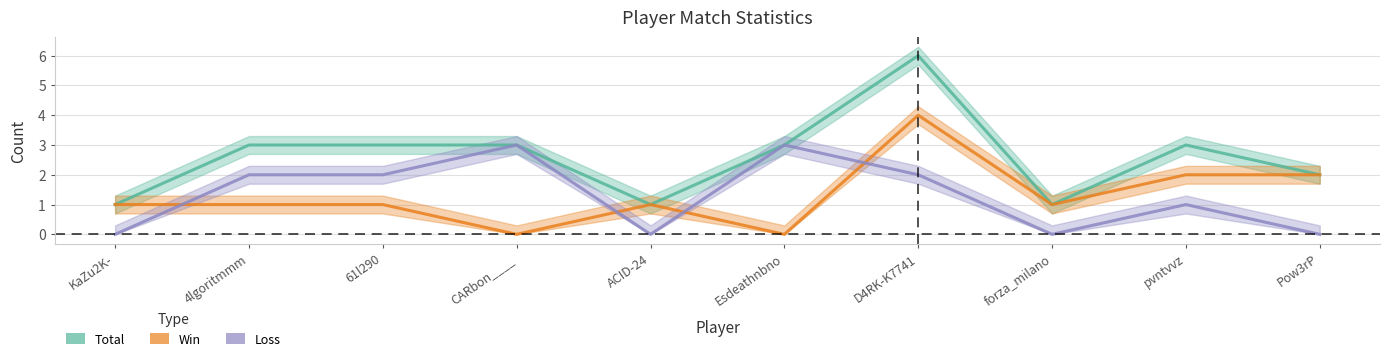

At which label does Loss reach its minimum?

KaZu2K-